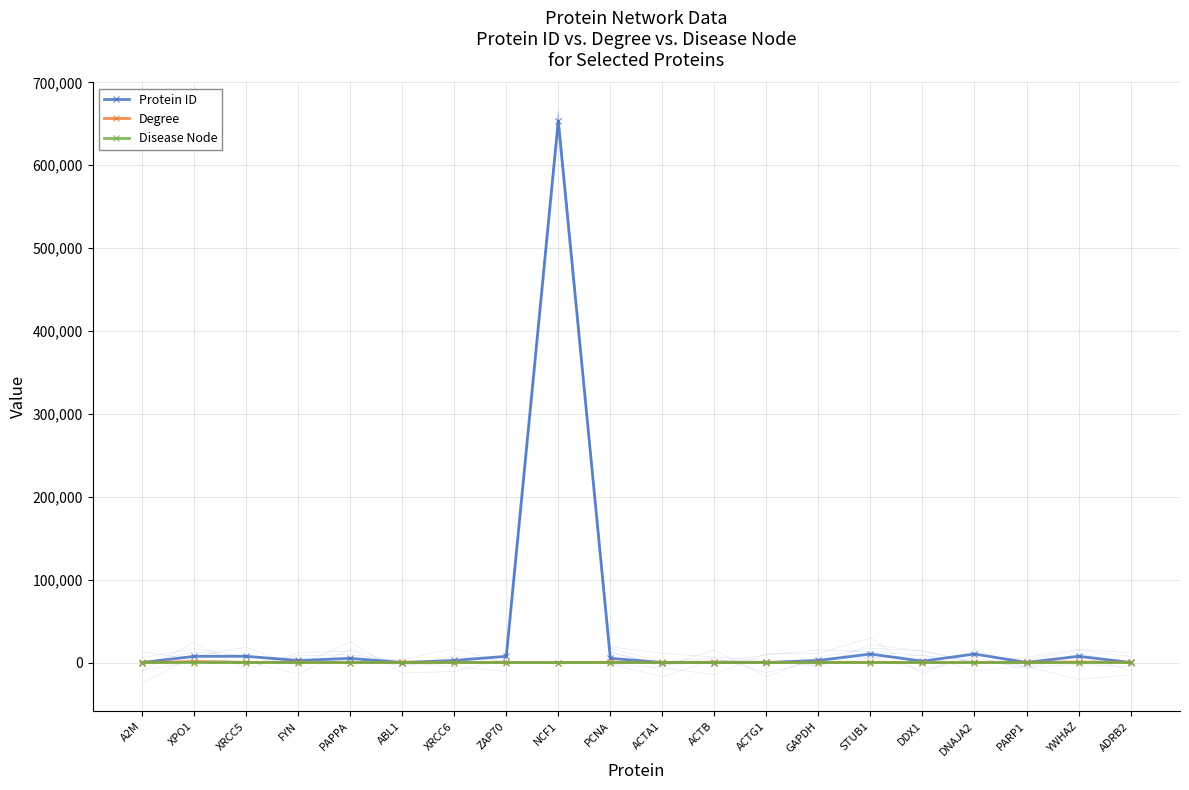

What is the sum of all Disease Node values?

1